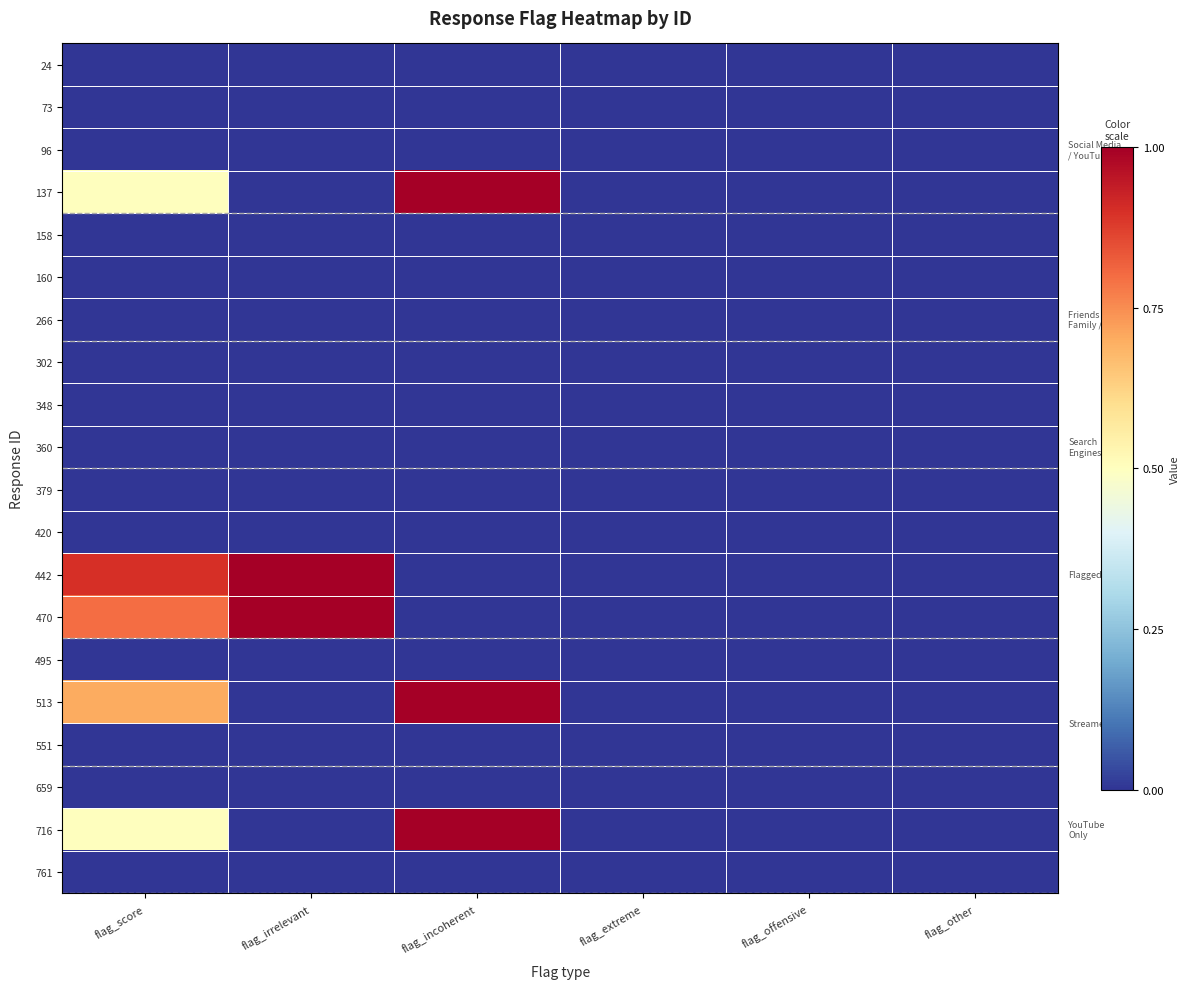

At which category does the chart reach its peak across all series?

flag_incoherent